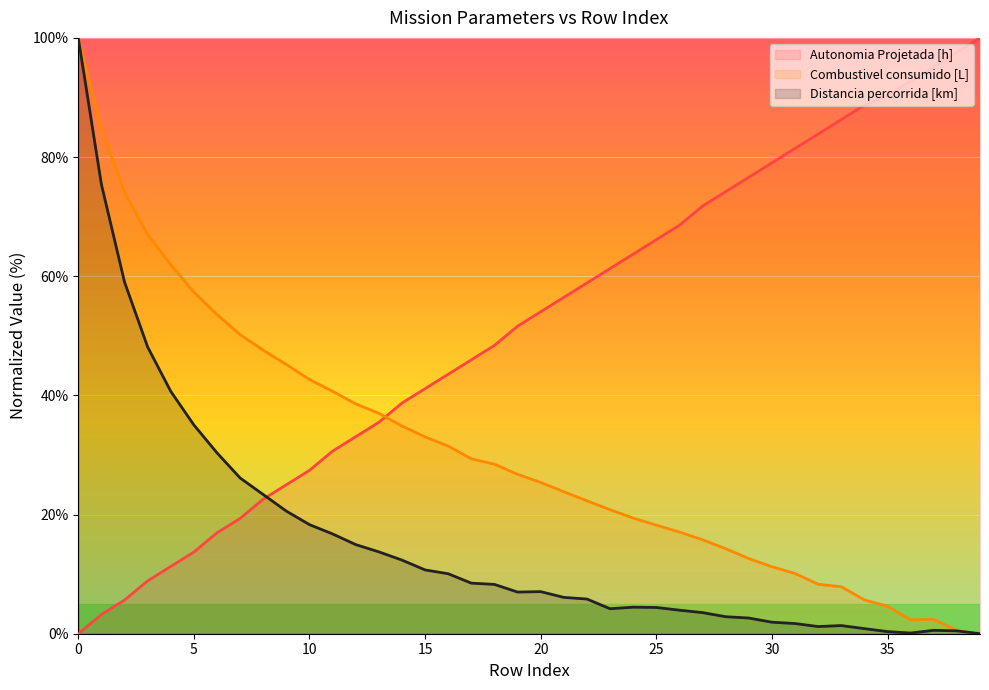

After their last crossing, which series has the higher values: Combustivel consumido [L] (line) or Autonomia Projetada [h] (line)?

Autonomia Projetada [h] (line)